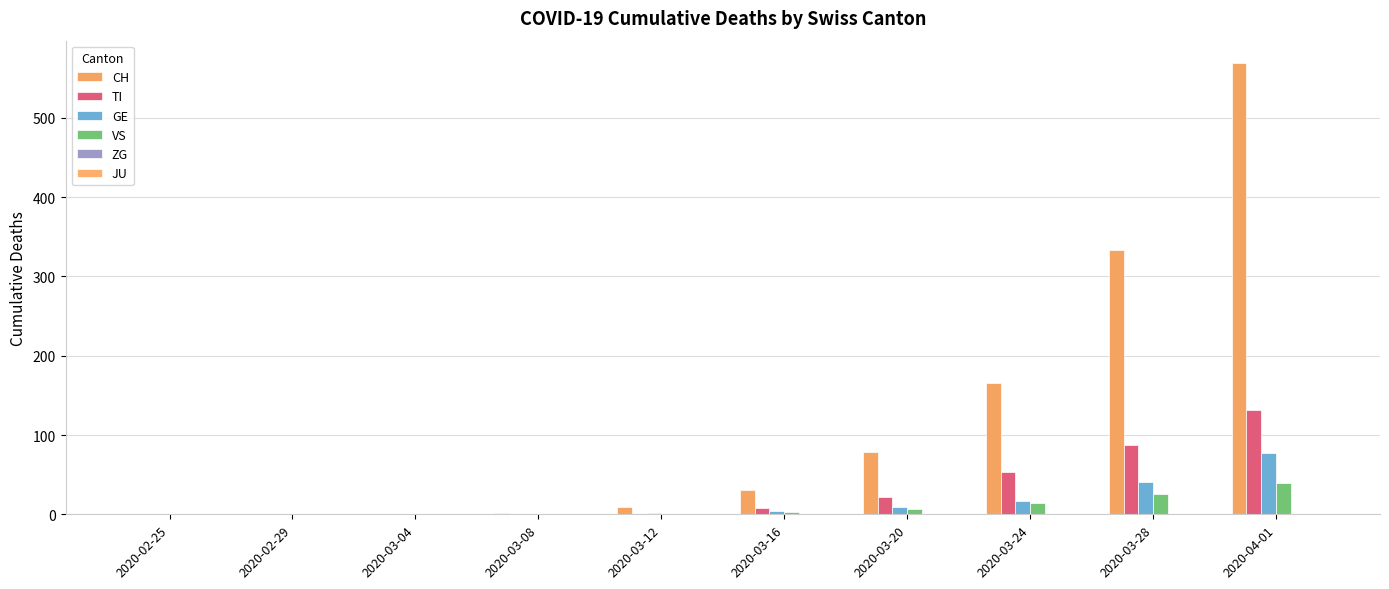

How many distinct data groups are displayed?

5